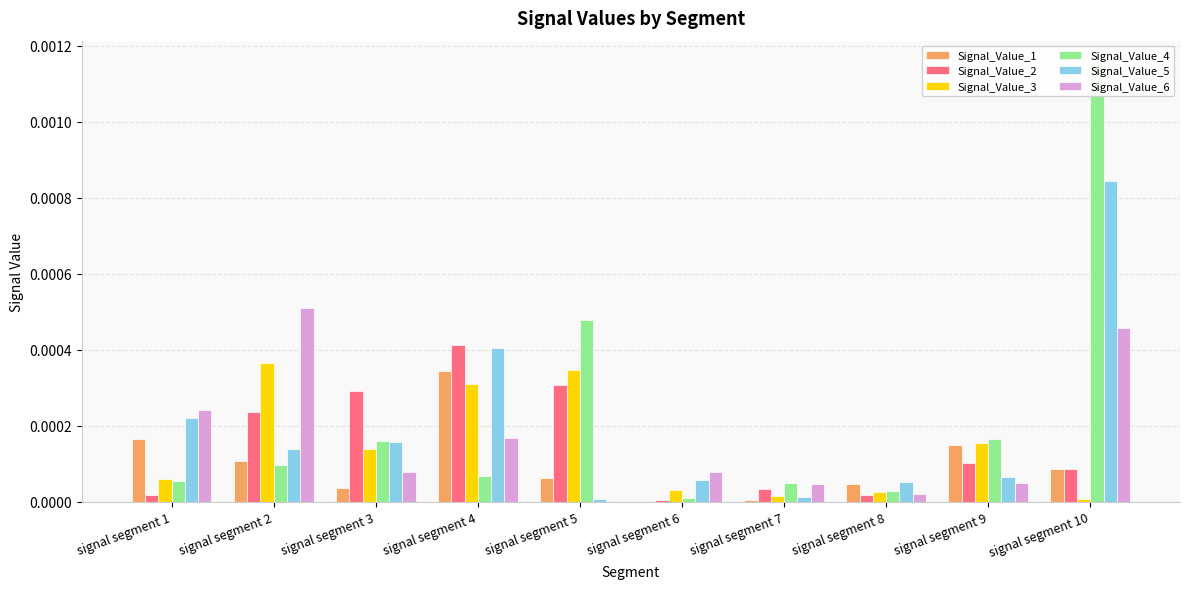

Which series has the largest total across all categories?

Signal_Value_4